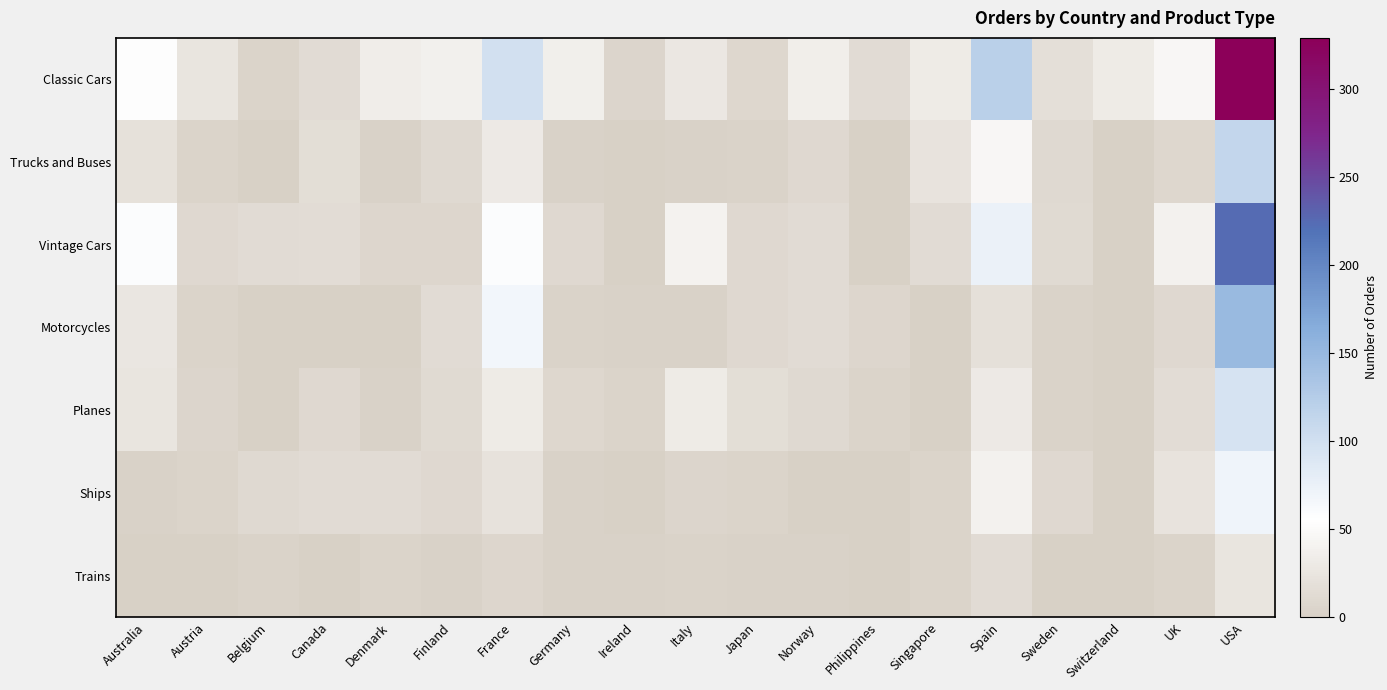

Which series has the largest total across all categories?

Classic Cars